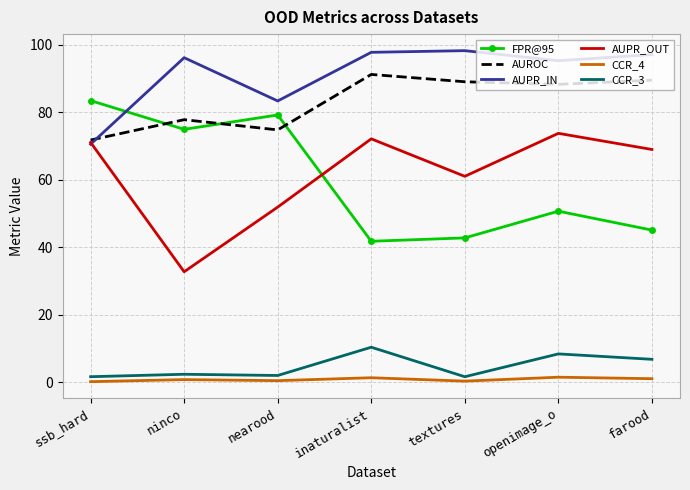

What is the difference between the highest and lowest values at inaturalist?

96.4